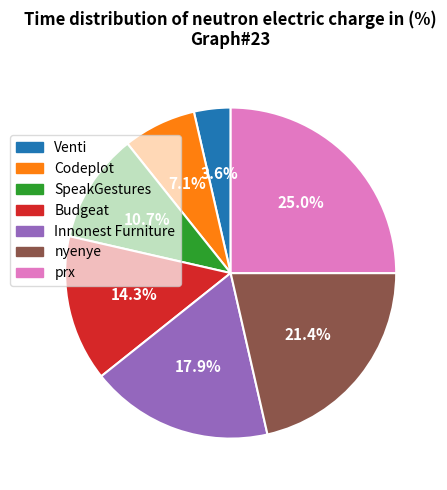

Is there a majority slice in this chart?

No